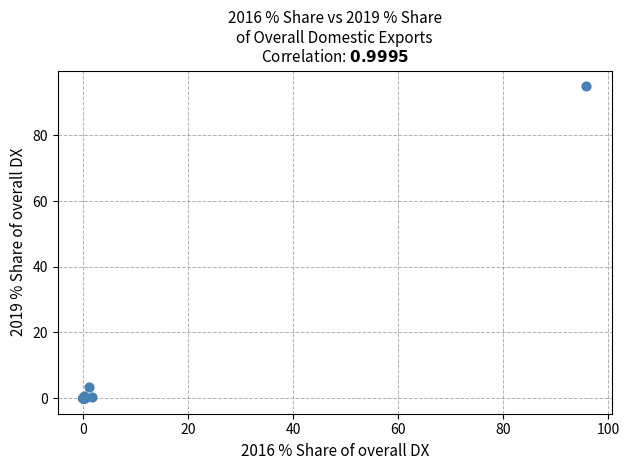

What Y value in the scatter plot is closest to 47?

3.5